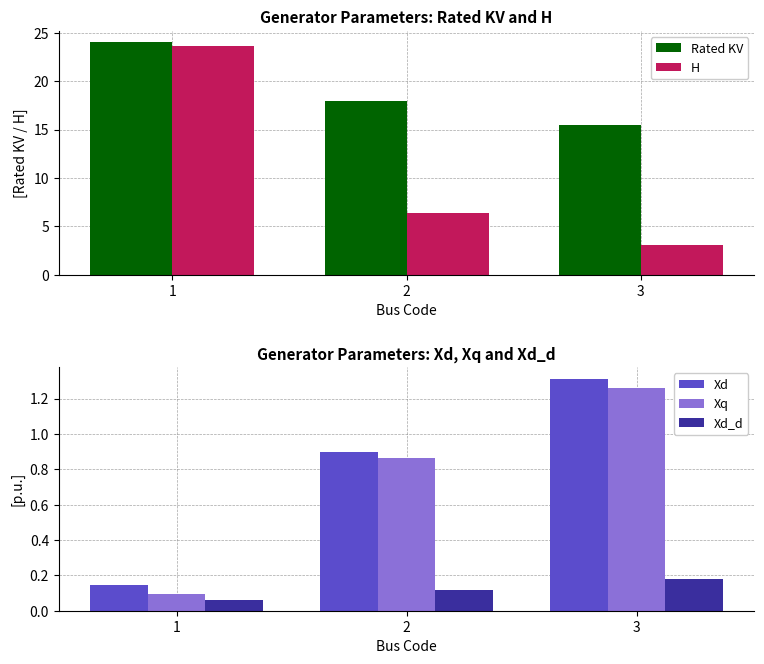

What is the highest value of the H series?

23.6